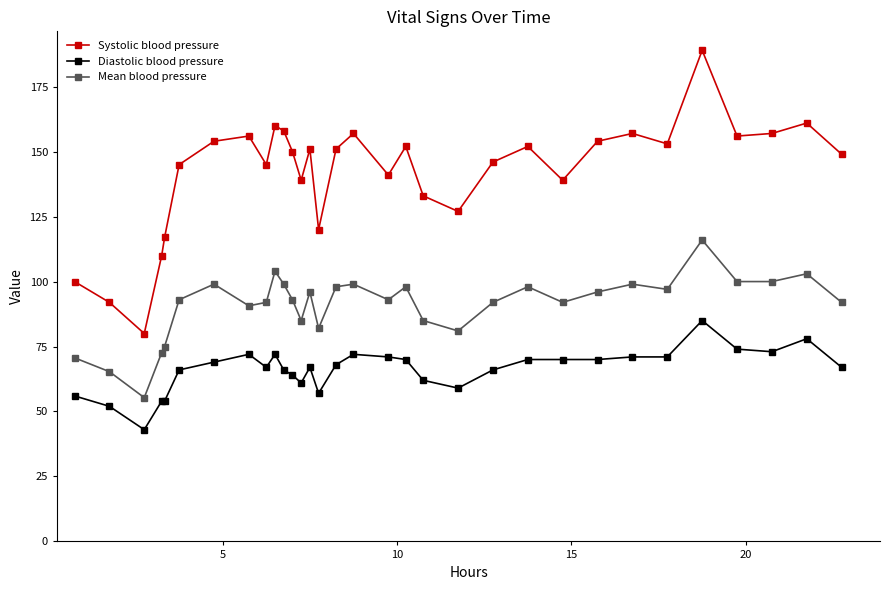

At how many categories does at least one series exceed 83?

31